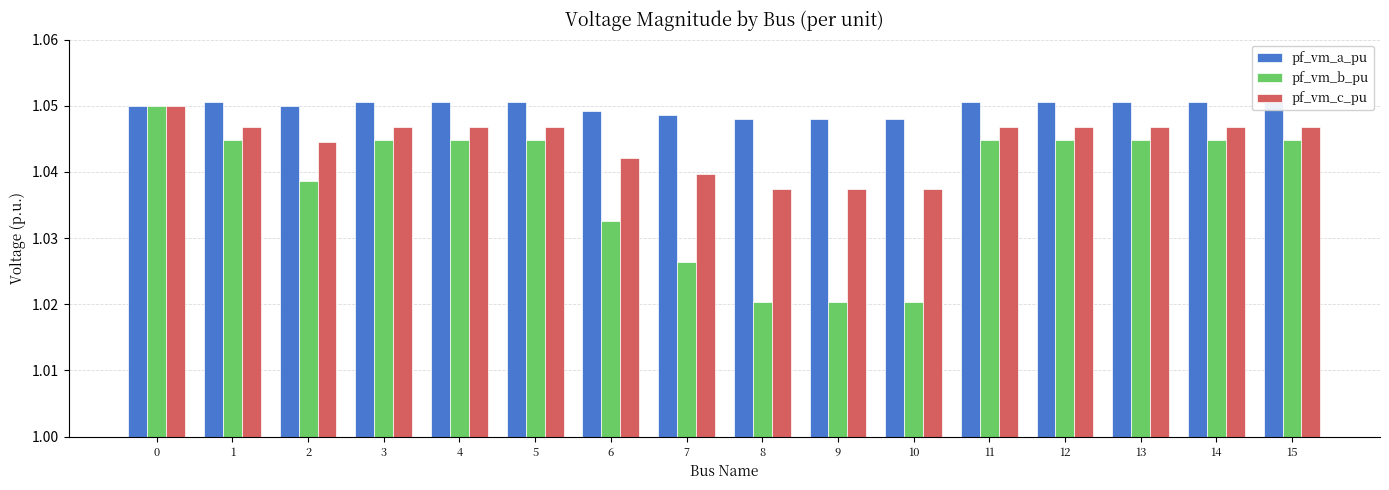

What is the sum of the pf_vm_b_pu values at 14 and 11?

2.1